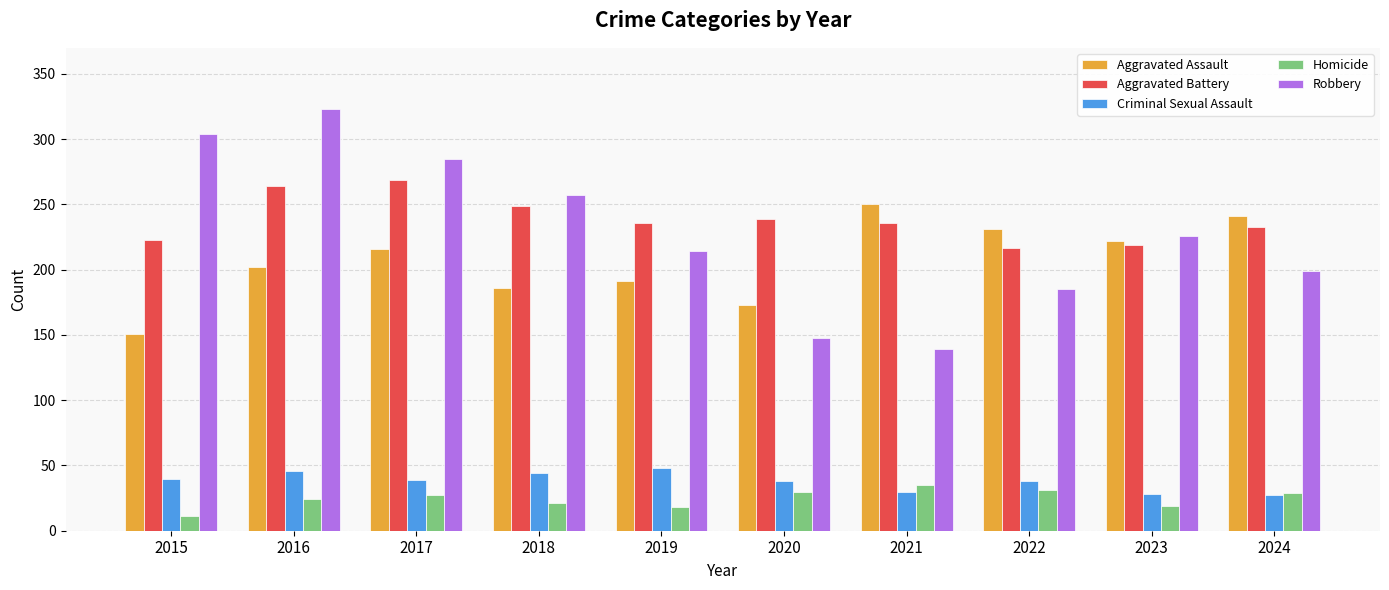

Which category has the highest value across all series?

2016